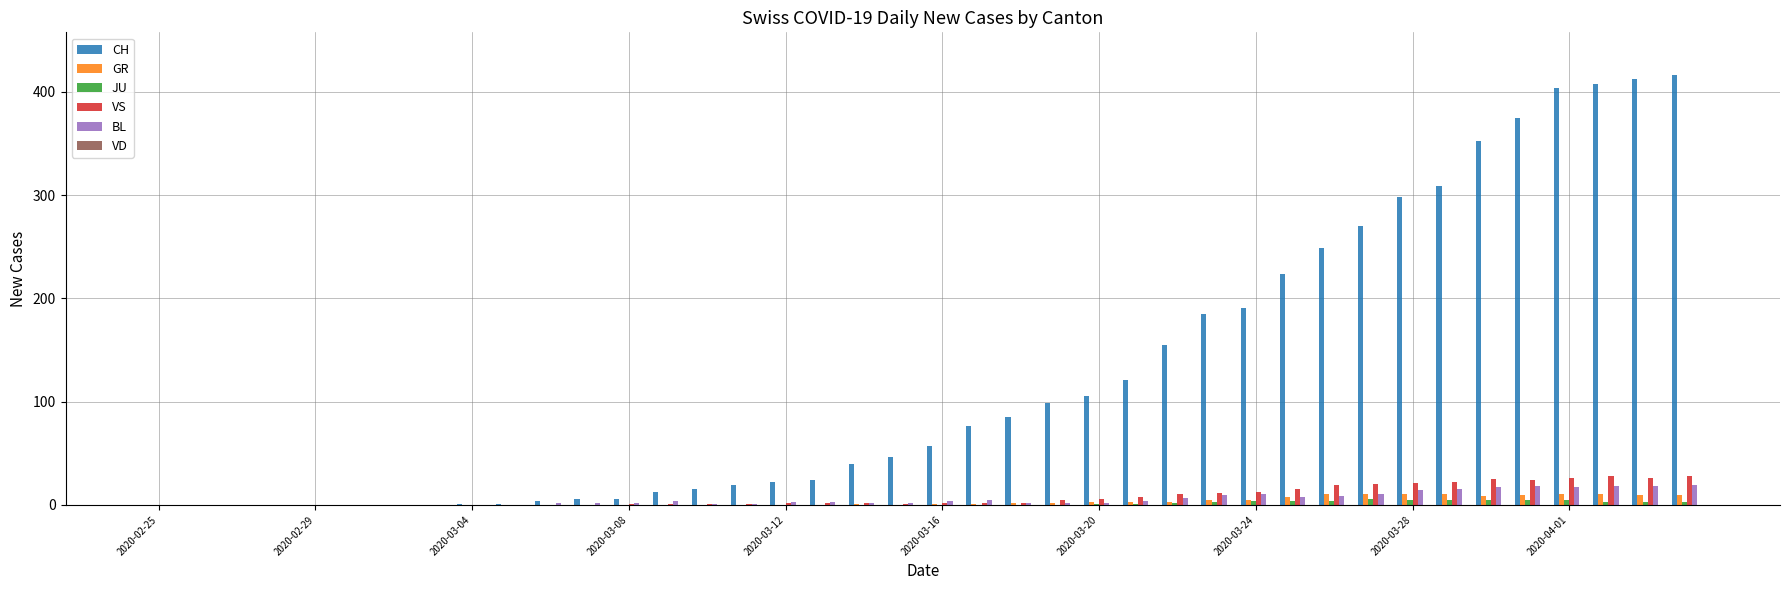

What is the greatest value displayed?

416